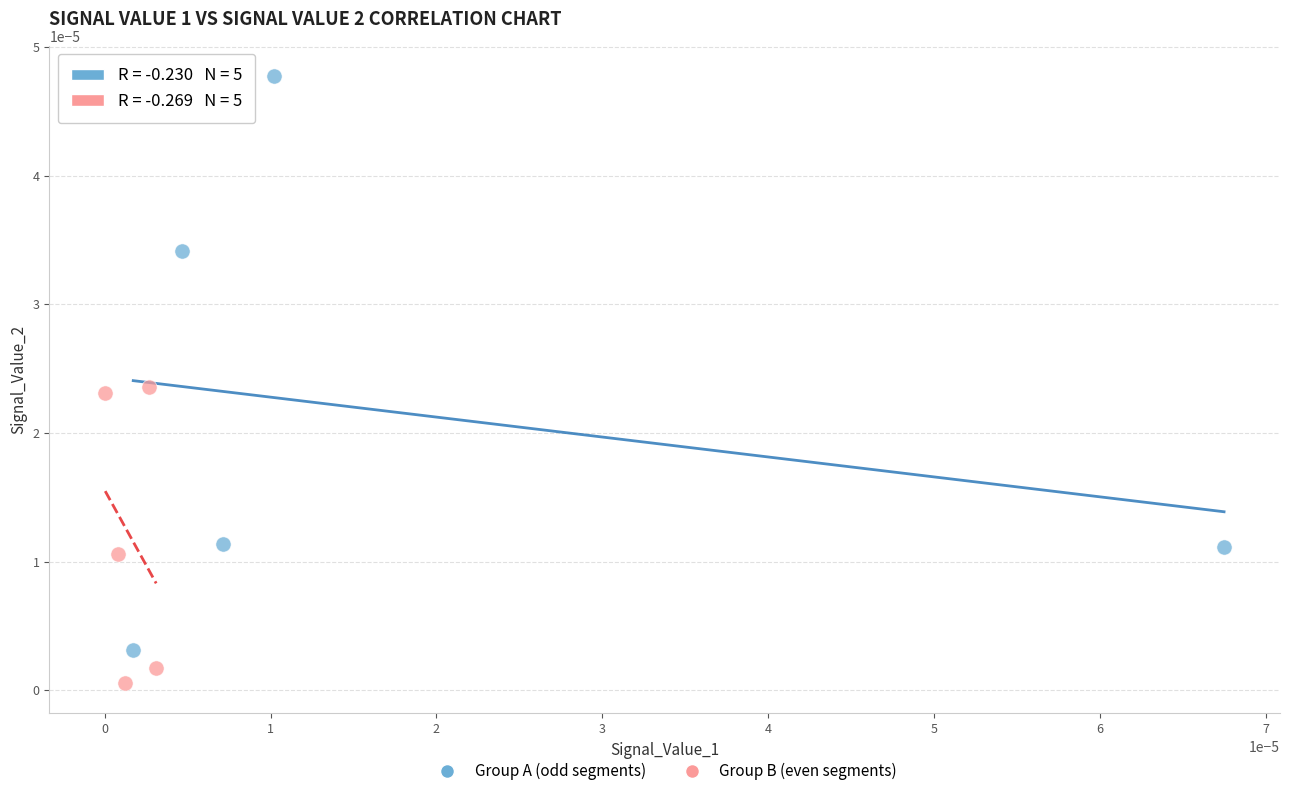

Which series has the largest Y range (max minus min)?

Group A (odd segments)